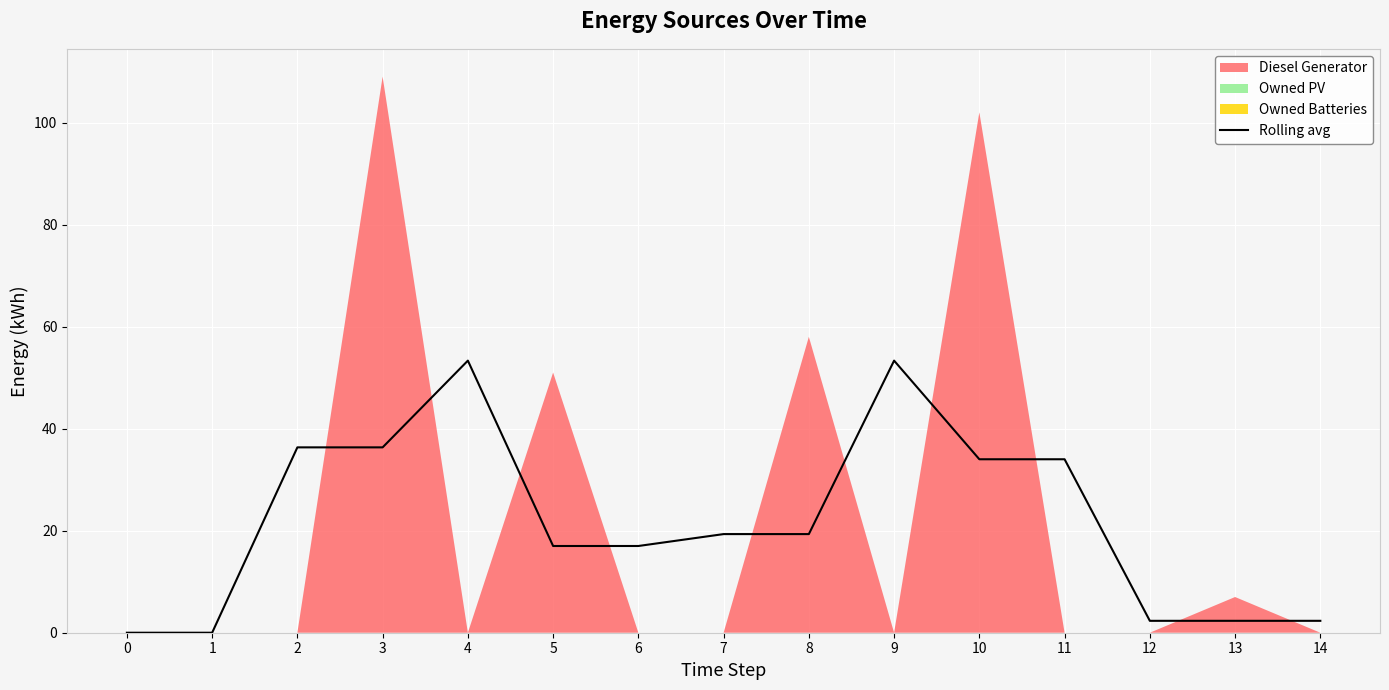

Is it true that Rolling avg equals 53.3 at 9?

True